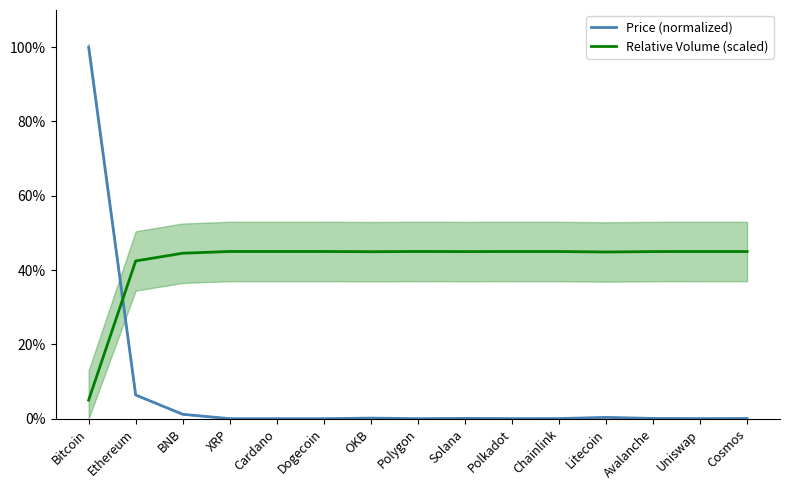

What is the difference between the highest and lowest values at Cardano?

45.0